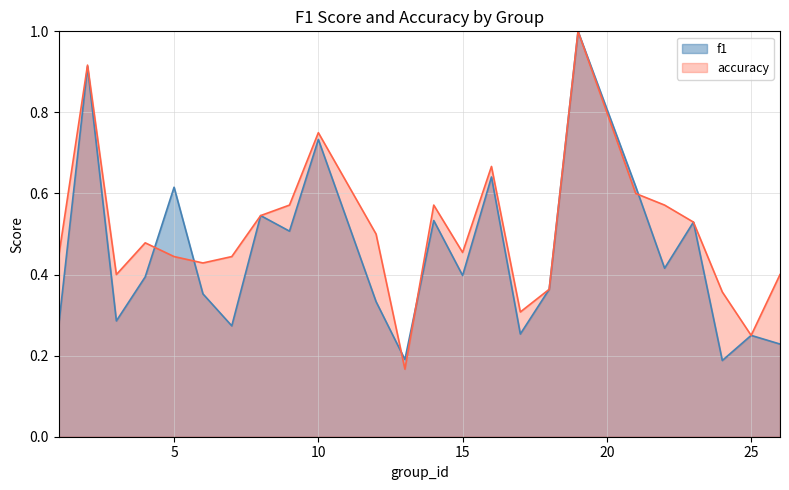

After their last crossing, which series has the higher values: accuracy or f1?

accuracy